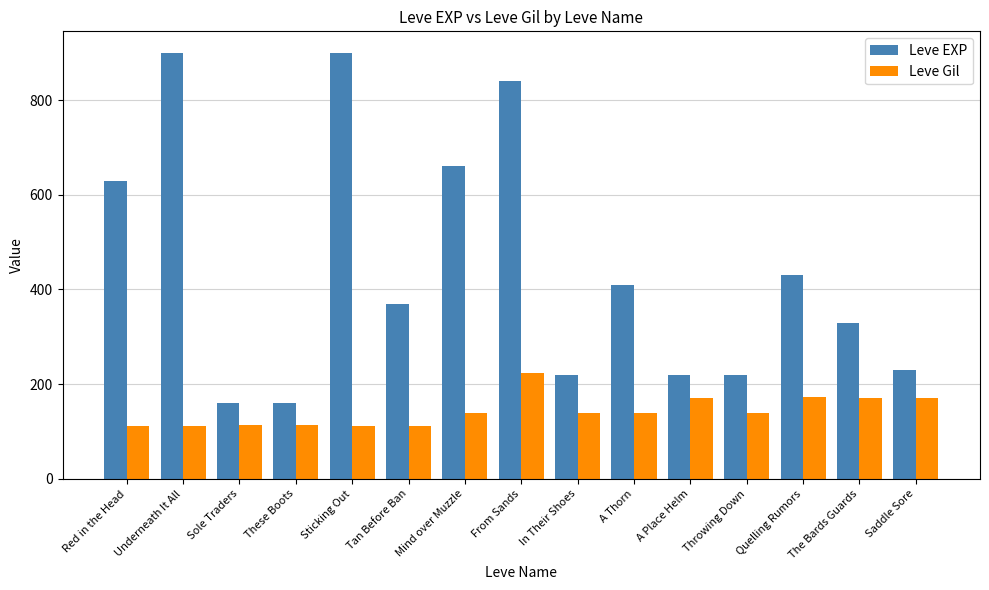

What is the difference between the highest and lowest values at Throwing Down?

80